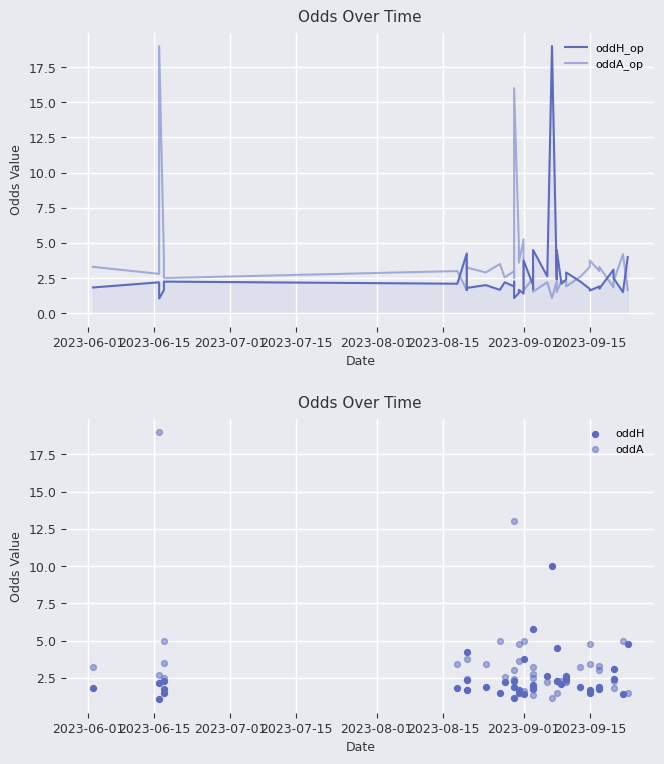

Which series contains the lowest Y value?

oddH_op